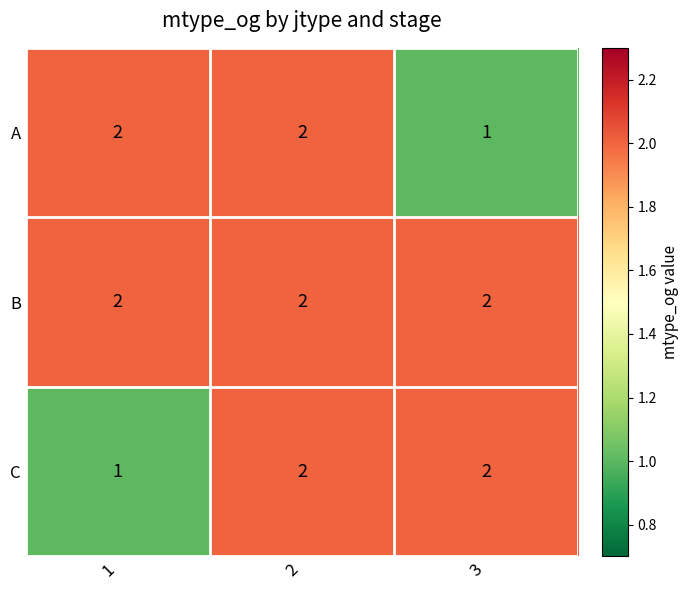

At which category is the sum across all series the highest?

2